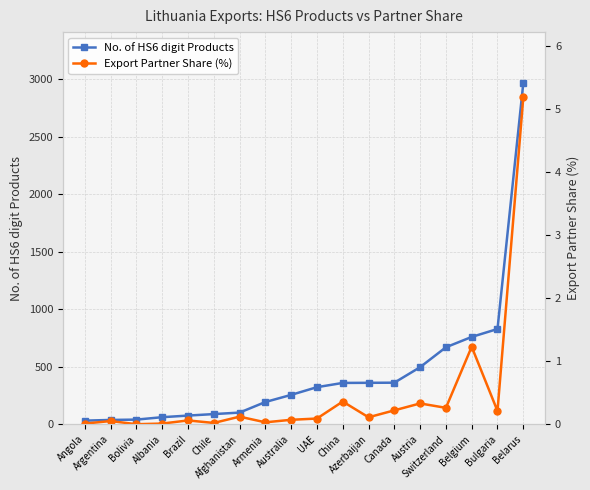

True or false: Export Partner Share (%) has more than 0 interior local peaks.

True